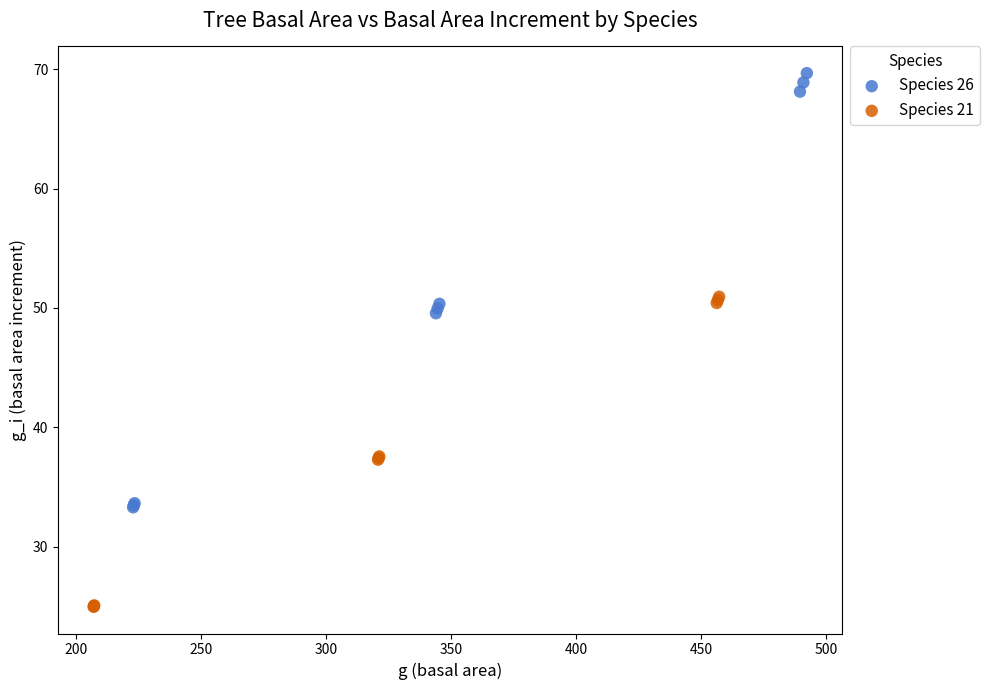

Which series reaches the maximum Y coordinate?

Species 26